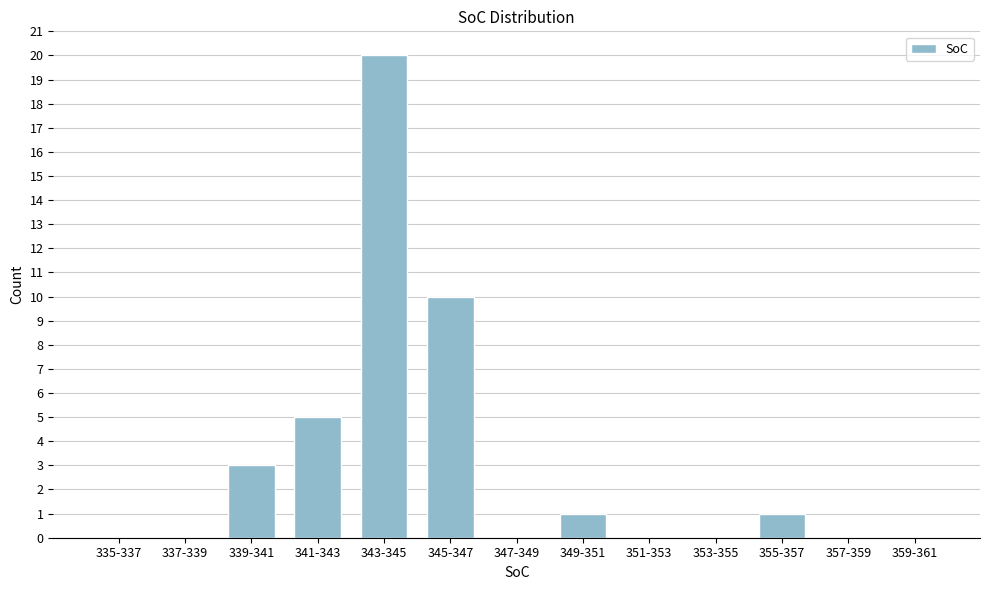

Reading right to left, what are all the values shown in this chart?

359-361=0	357-359=0	355-357=1	353-355=0	351-353=0	349-351=1	347-349=0	345-347=10	343-345=20	341-343=5	339-341=3	337-339=0	335-337=0